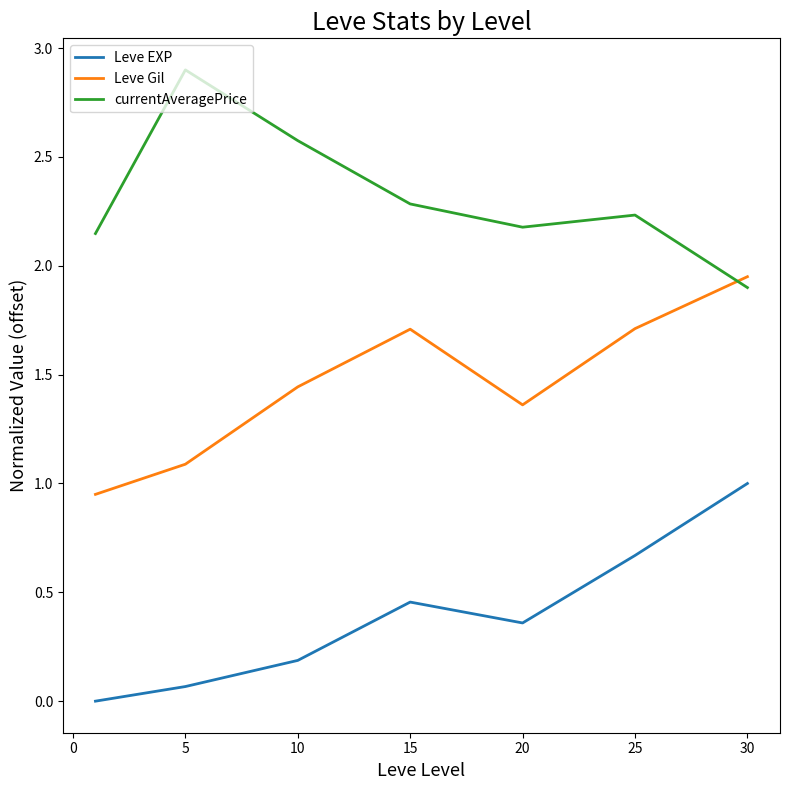

True or false: Leve Gil and Leve EXP intersect in this chart.

False